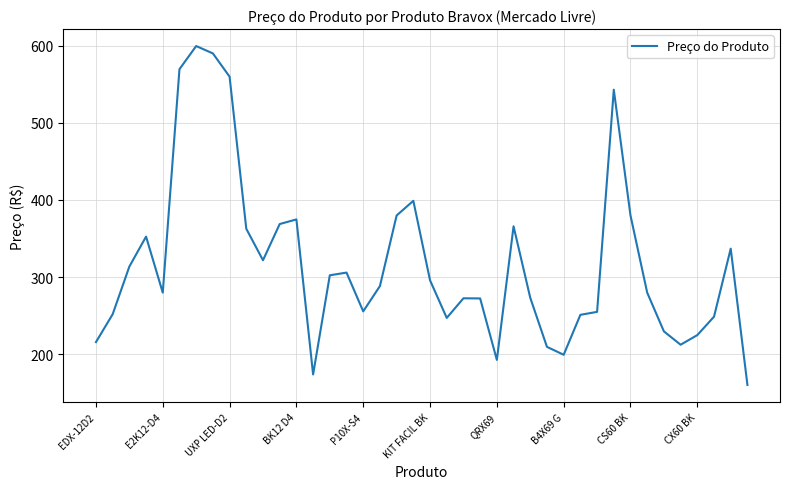

What is the maximum value shown in the chart?

599.5